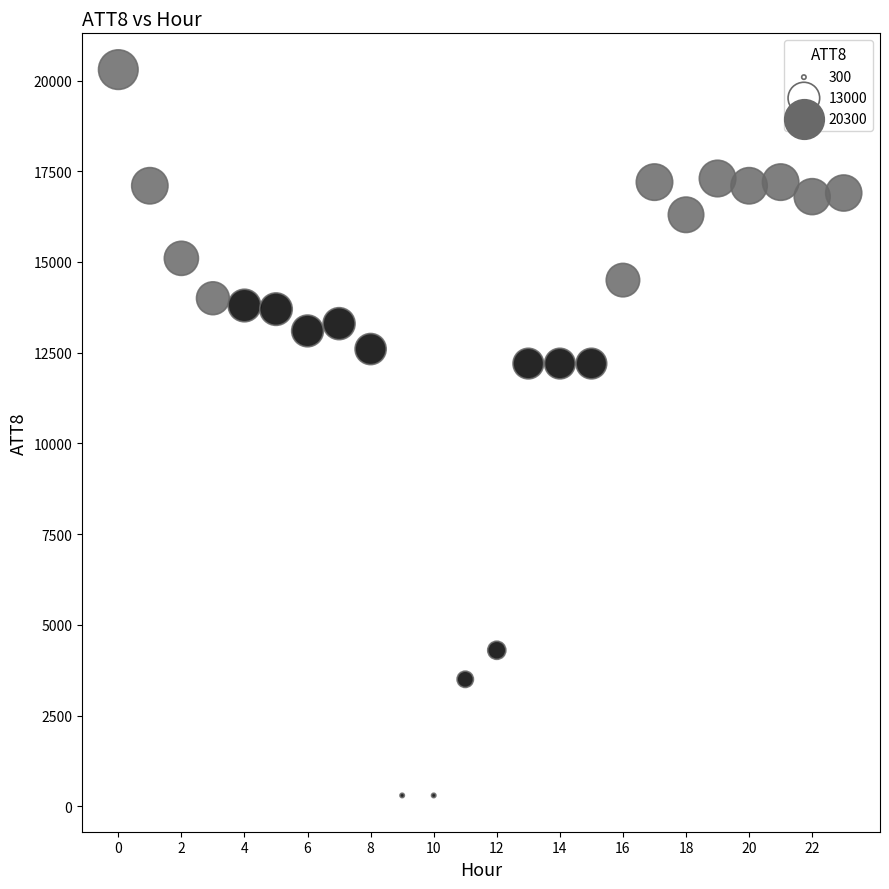

What is the range of Y values (max minus min)?

20000